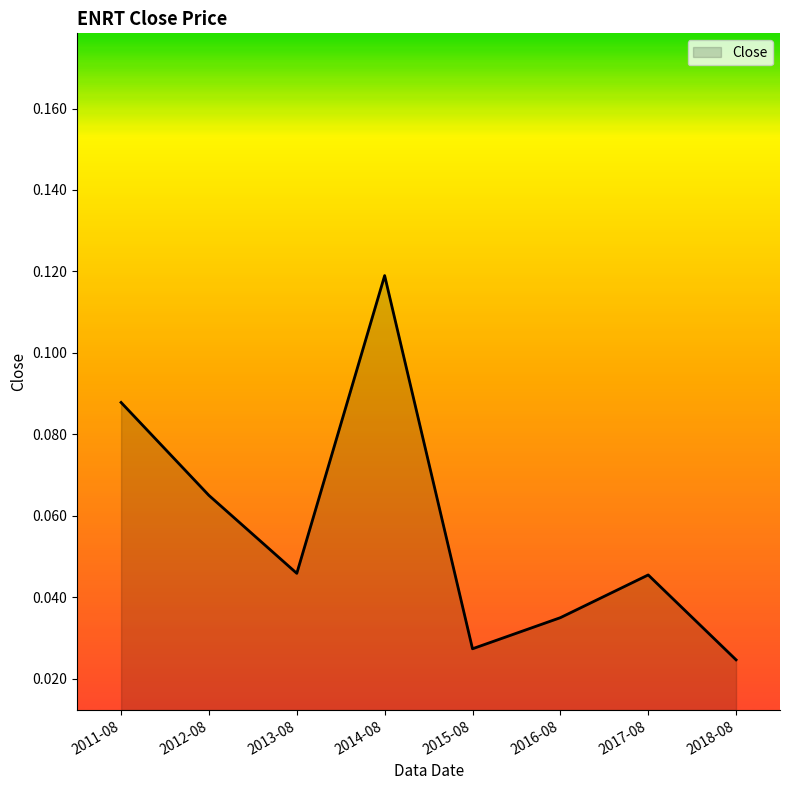

What position from the left is 2017-08?

7